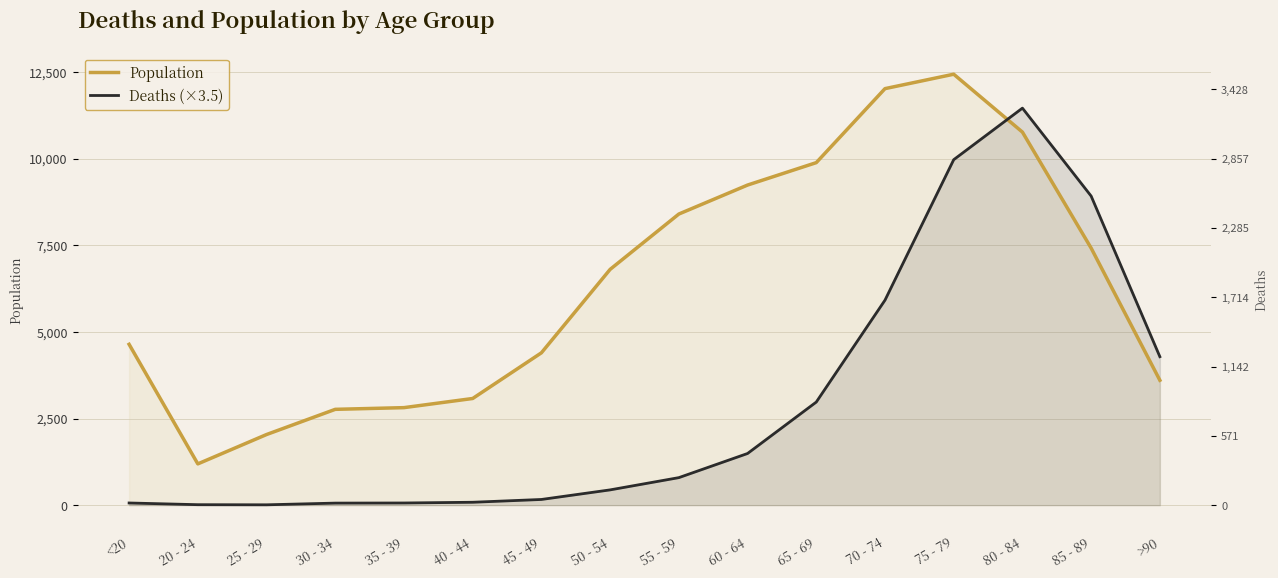

At how many categories does at least one series exceed 11086?

3